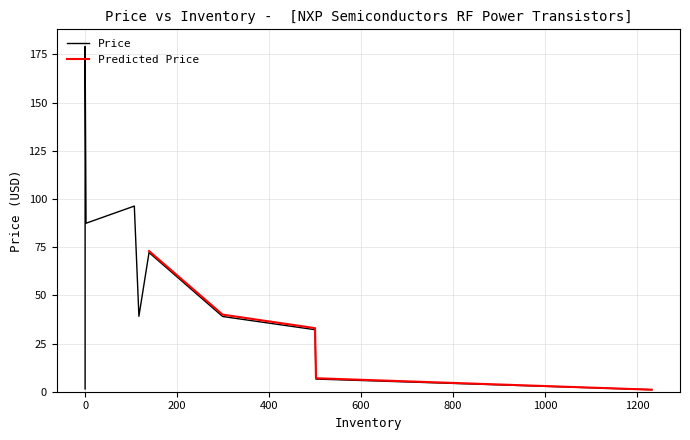

What is the highest value of the Predicted Price series?

73.0